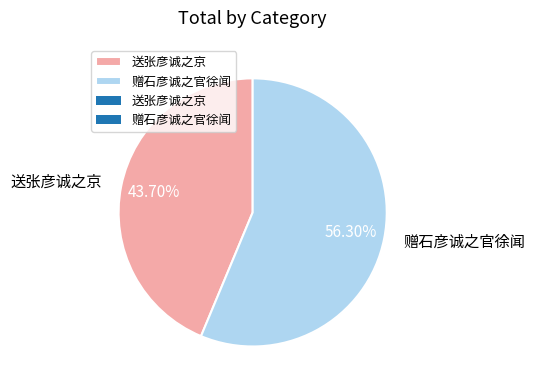

Rank the categories by value from highest to lowest.

赠石彦诚之官徐闻, 送张彦诚之京